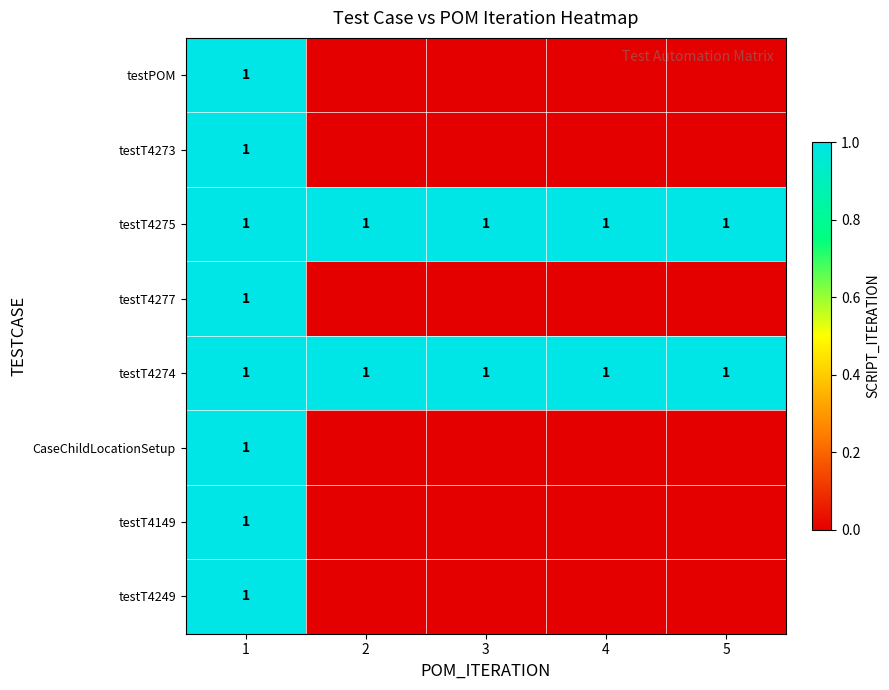

At which category does the chart reach its peak across all series?

1